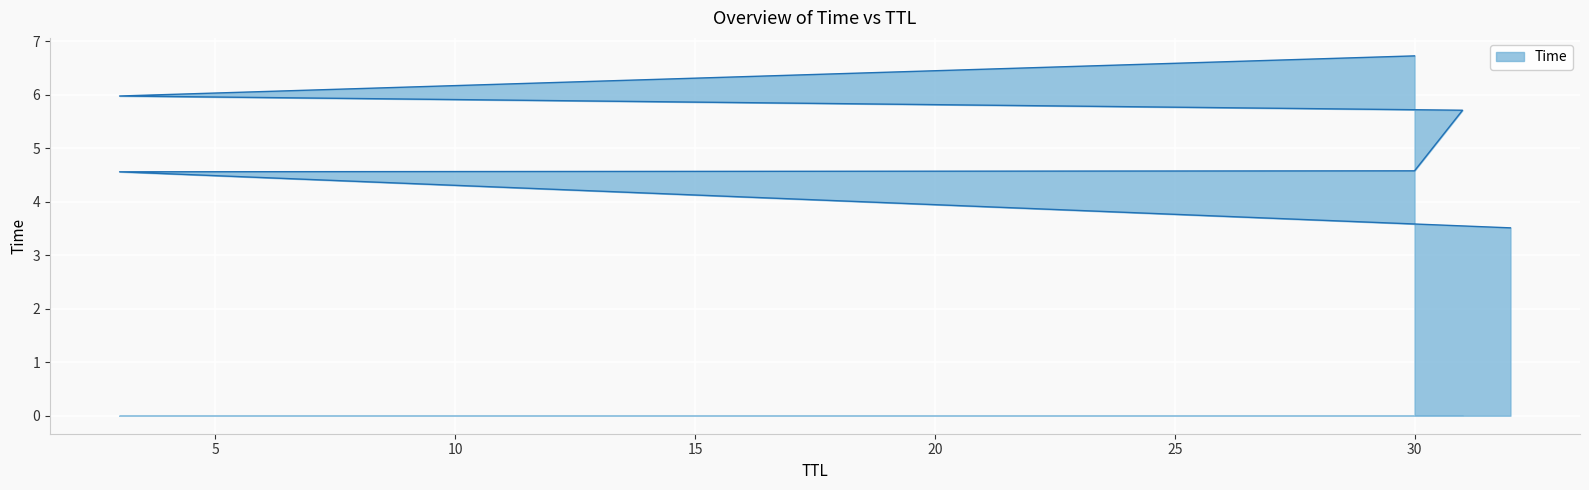

What is the label of the 4th point from the left?

31